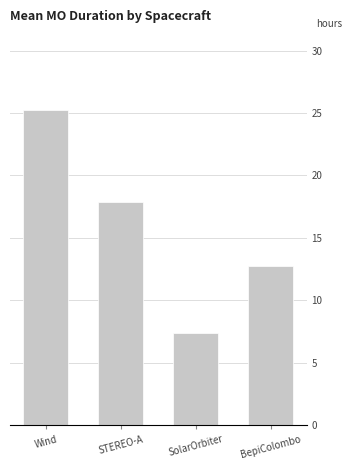

At which label is the value closest to 16?

STEREO-A